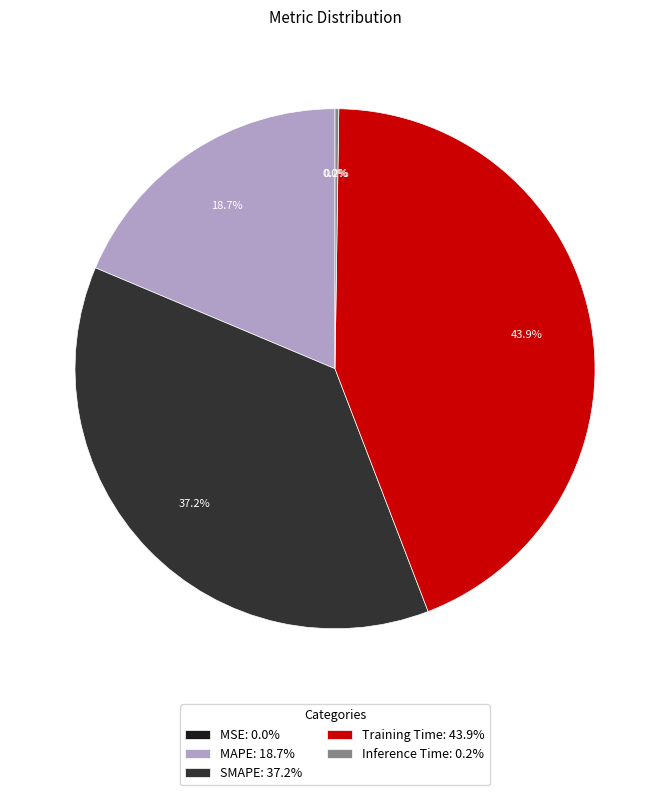

Is MAPE: 18.7% the majority of the pie?

No